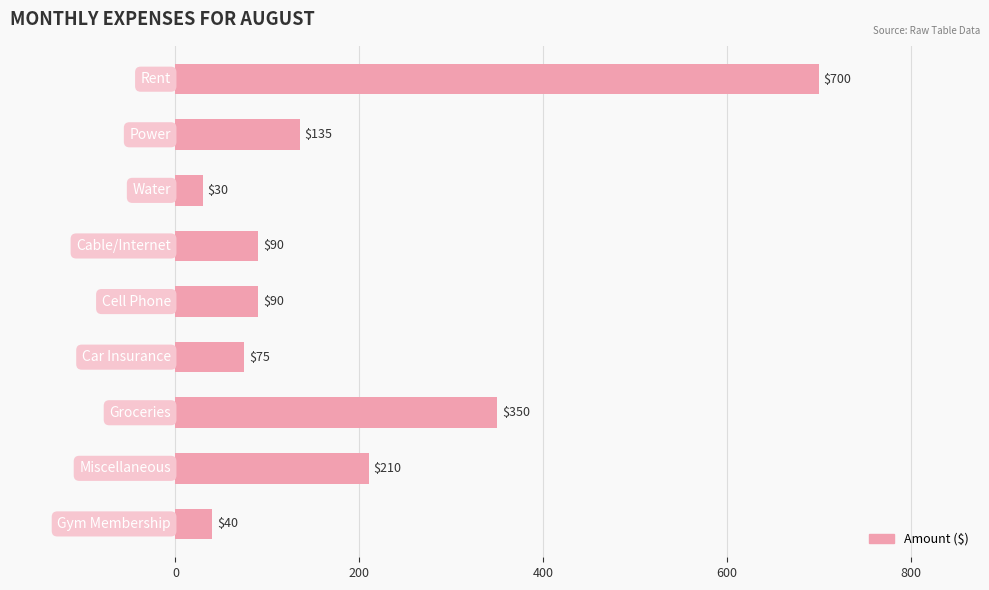

Count the number of categories in the chart.

9